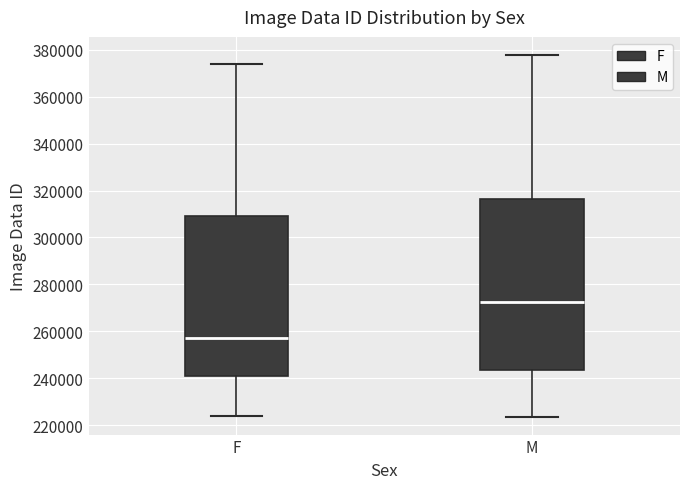

Where does the lower whisker of the box for F end on the y-axis? The values are not printed on the chart, so give them approximately, as read against the axis.

224000